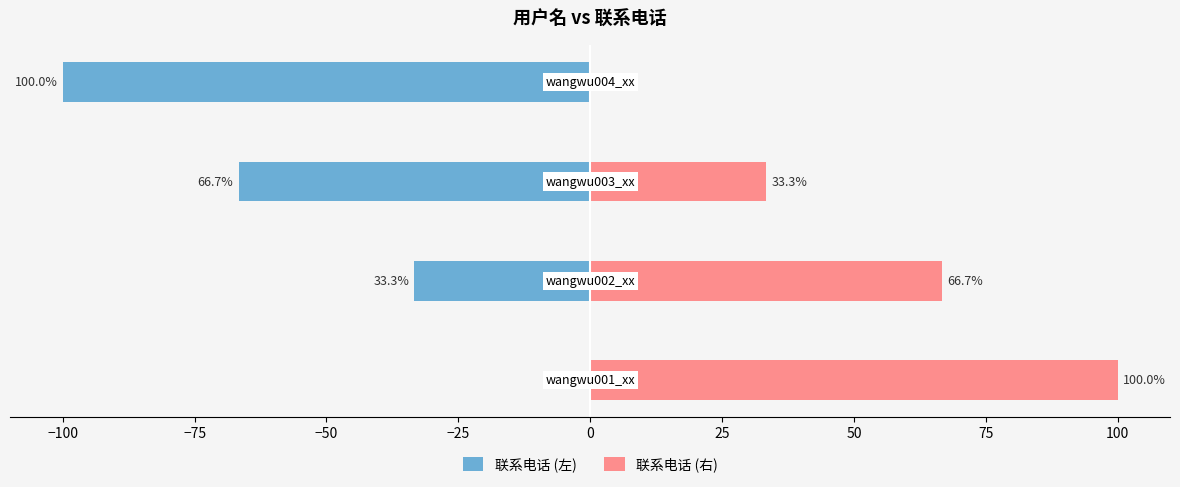

What are all the series names shown in the legend?

联系电话 (左), 联系电话 (右)